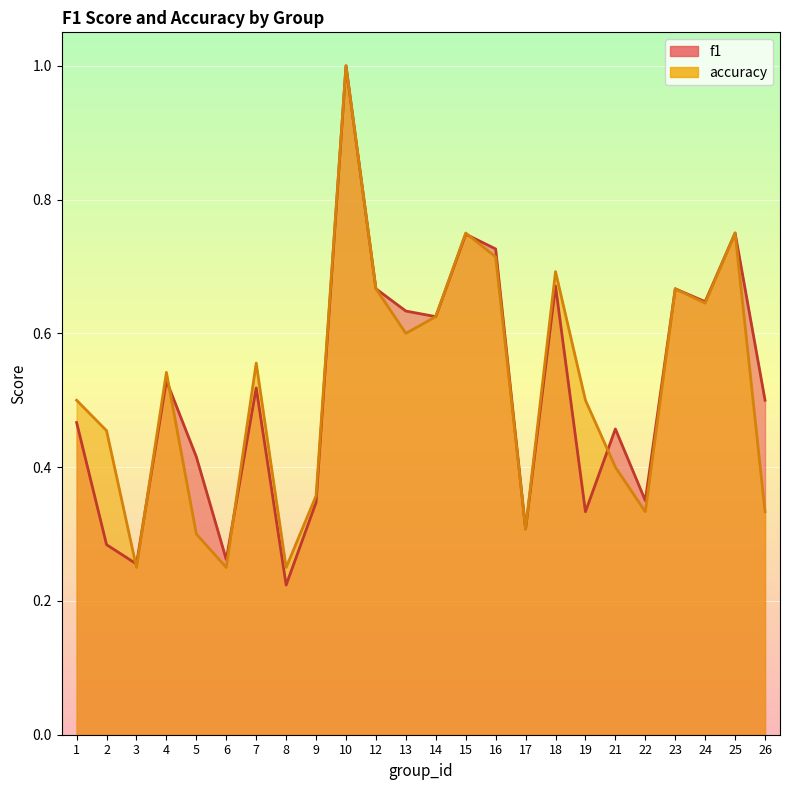

Which series has the widest spread of values?

f1